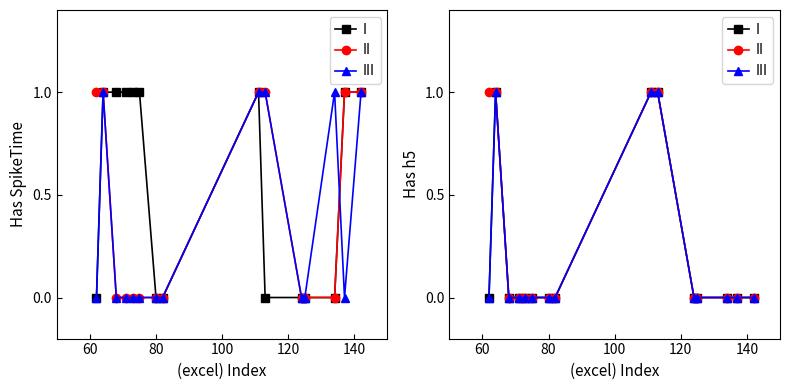

Is this an area chart (filled region under the line)?

No